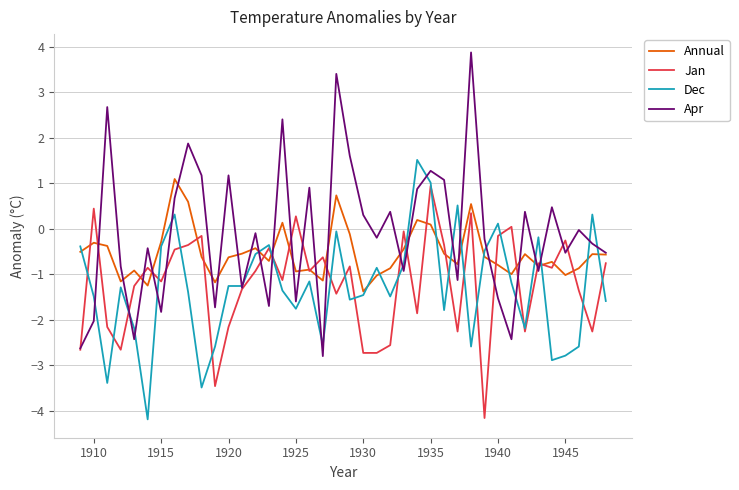

Rank the series by their maximum value, from highest to lowest.

Apr, Dec, Annual, Jan